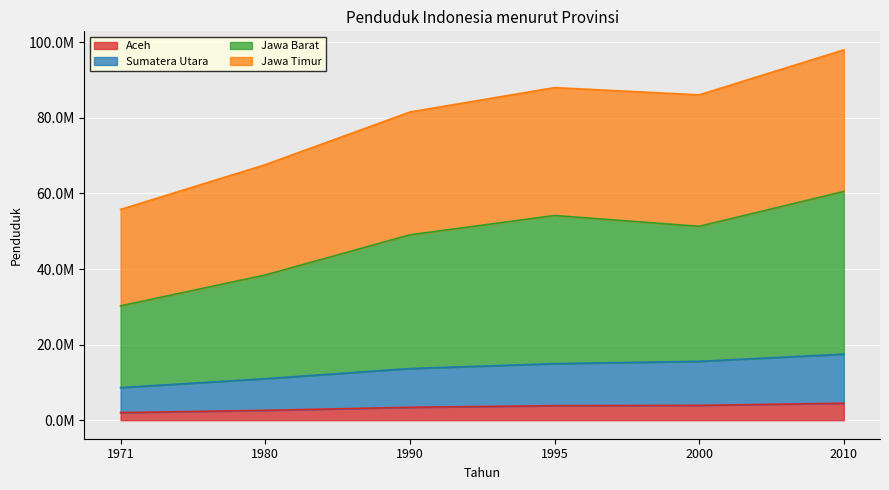

How many series are shown in this chart?

4